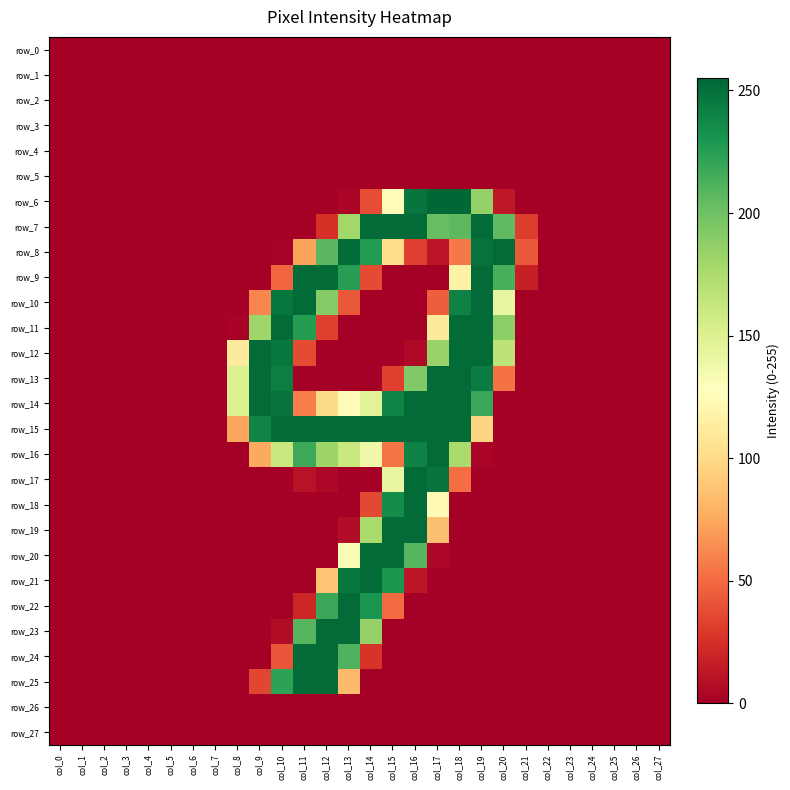

Reading left to right, transcribe all the data shown in this chart.

row_0: 0	0	0	0	0	0	0	0	0	0	0	0	0	0	0	0	0	0	0	0	0	0	0	0	0	0	0	0
row_1: 0	0	0	0	0	0	0	0	0	0	0	0	0	0	0	0	0	0	0	0	0	0	0	0	0	0	0	0
row_2: 0	0	0	0	0	0	0	0	0	0	0	0	0	0	0	0	0	0	0	0	0	0	0	0	0	0	0	0
row_3: 0	0	0	0	0	0	0	0	0	0	0	0	0	0	0	0	0	0	0	0	0	0	0	0	0	0	0	0
row_4: 0	0	0	0	0	0	0	0	0	0	0	0	0	0	0	0	0	0	0	0	0	0	0	0	0	0	0	0
row_5: 0	0	0	0	0	0	0	0	0	0	0	0	0	0	0	0	0	0	0	0	0	0	0	0	0	0	0	0
row_6: 0	0	0	0	0	0	0	0	0	0	0	0	0	3	38	124	248	255	255	185	13	0	0	0	0	0	0	0
row_7: 0	0	0	0	0	0	0	0	0	0	0	0	26	180	253	253	253	203	207	253	206	31	0	0	0	0	0	0
row_8: 0	0	0	0	0	0	0	0	0	0	1	73	208	253	227	101	32	11	56	249	253	43	0	0	0	0	0	0
row_9: 0	0	0	0	0	0	0	0	0	0	48	253	253	225	37	0	0	0	117	253	214	17	0	0	0	0	0	0
row_10: 0	0	0	0	0	0	0	0	0	61	247	253	191	42	0	0	0	45	241	253	142	0	0	0	0	0	0	0
row_11: 0	0	0	0	0	0	0	0	2	181	253	226	32	0	0	0	0	111	253	253	188	0	0	0	0	0	0	0
row_12: 0	0	0	0	0	0	0	0	111	253	247	37	0	0	0	0	5	184	253	253	167	0	0	0	0	0	0	0
row_13: 0	0	0	0	0	0	0	0	151	253	243	0	0	0	0	32	193	253	253	244	53	0	0	0	0	0	0	0
row_14: 0	0	0	0	0	0	0	0	151	253	248	58	100	125	147	240	253	253	253	219	0	0	0	0	0	0	0	0
row_15: 0	0	0	0	0	0	0	0	74	240	253	253	253	253	253	253	253	253	253	96	0	0	0	0	0	0	0	0
row_16: 0	0	0	0	0	0	0	0	0	75	161	218	182	161	138	54	241	253	176	3	0	0	0	0	0	0	0	0
row_17: 0	0	0	0	0	0	0	0	0	0	0	10	4	0	0	142	253	248	51	0	0	0	0	0	0	0	0	0
row_18: 0	0	0	0	0	0	0	0	0	0	0	0	0	0	36	235	253	123	0	0	0	0	0	0	0	0	0	0
row_19: 0	0	0	0	0	0	0	0	0	0	0	0	0	7	177	253	253	86	0	0	0	0	0	0	0	0	0	0
row_20: 0	0	0	0	0	0	0	0	0	0	0	0	0	132	253	253	209	4	0	0	0	0	0	0	0	0	0	0
row_21: 0	0	0	0	0	0	0	0	0	0	0	0	88	247	253	230	12	0	0	0	0	0	0	0	0	0	0	0
row_22: 0	0	0	0	0	0	0	0	0	0	0	20	219	253	231	50	0	0	0	0	0	0	0	0	0	0	0	0
row_23: 0	0	0	0	0	0	0	0	0	0	7	209	253	253	185	0	0	0	0	0	0	0	0	0	0	0	0	0
row_24: 0	0	0	0	0	0	0	0	0	0	41	253	253	212	27	0	0	0	0	0	0	0	0	0	0	0	0	0
row_25: 0	0	0	0	0	0	0	0	0	35	223	253	253	83	0	0	0	0	0	0	0	0	0	0	0	0	0	0
row_26: 0	0	0	0	0	0	0	0	0	0	0	0	0	0	0	0	0	0	0	0	0	0	0	0	0	0	0	0
row_27: 0	0	0	0	0	0	0	0	0	0	0	0	0	0	0	0	0	0	0	0	0	0	0	0	0	0	0	0